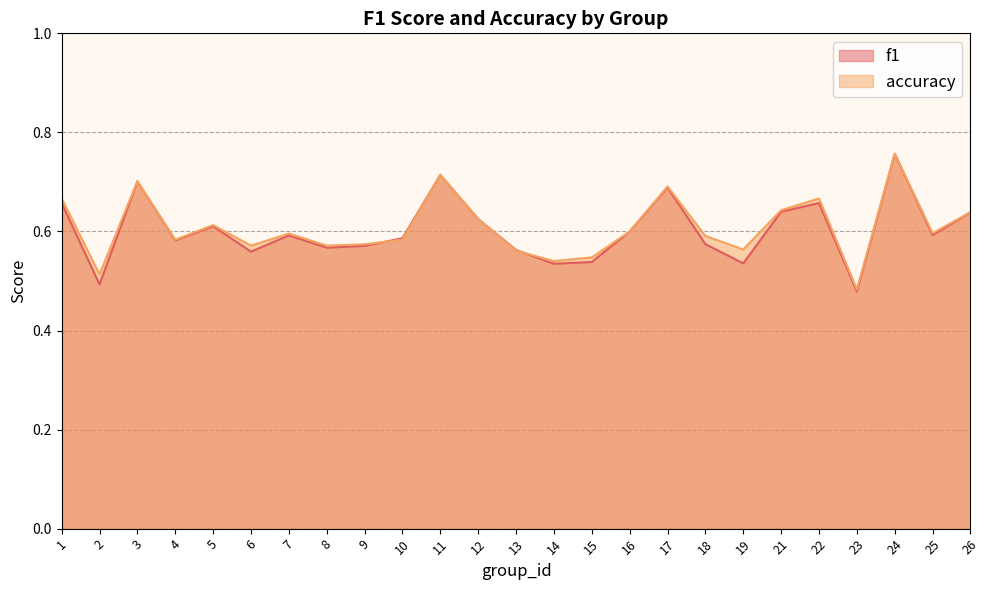

Between which two adjacent categories do f1 and accuracy first intersect?

9 and 10